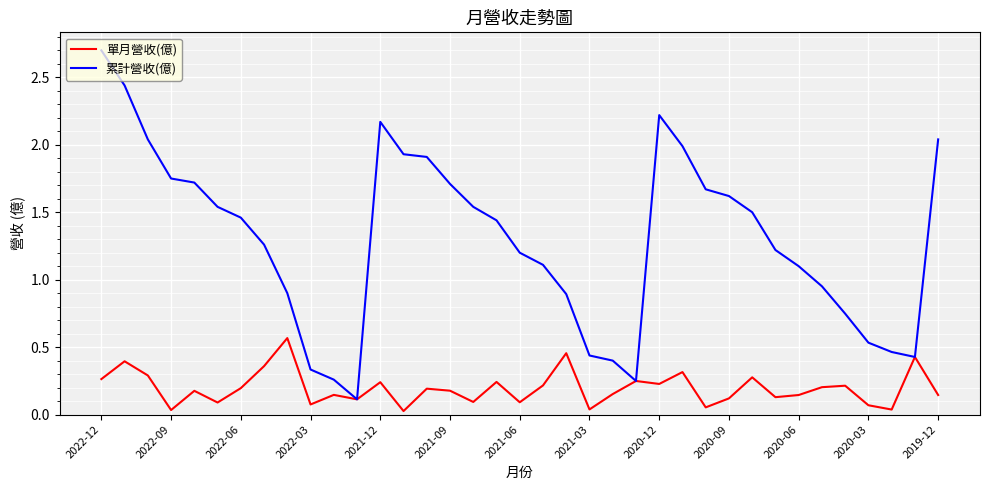

What is the greatest value displayed?

2.7